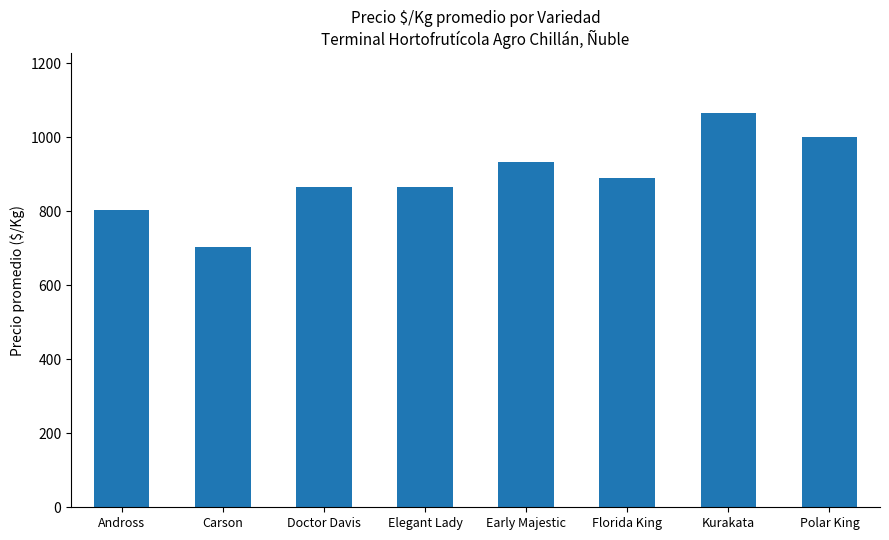

Which label corresponds to the largest value in the chart?

Kurakata